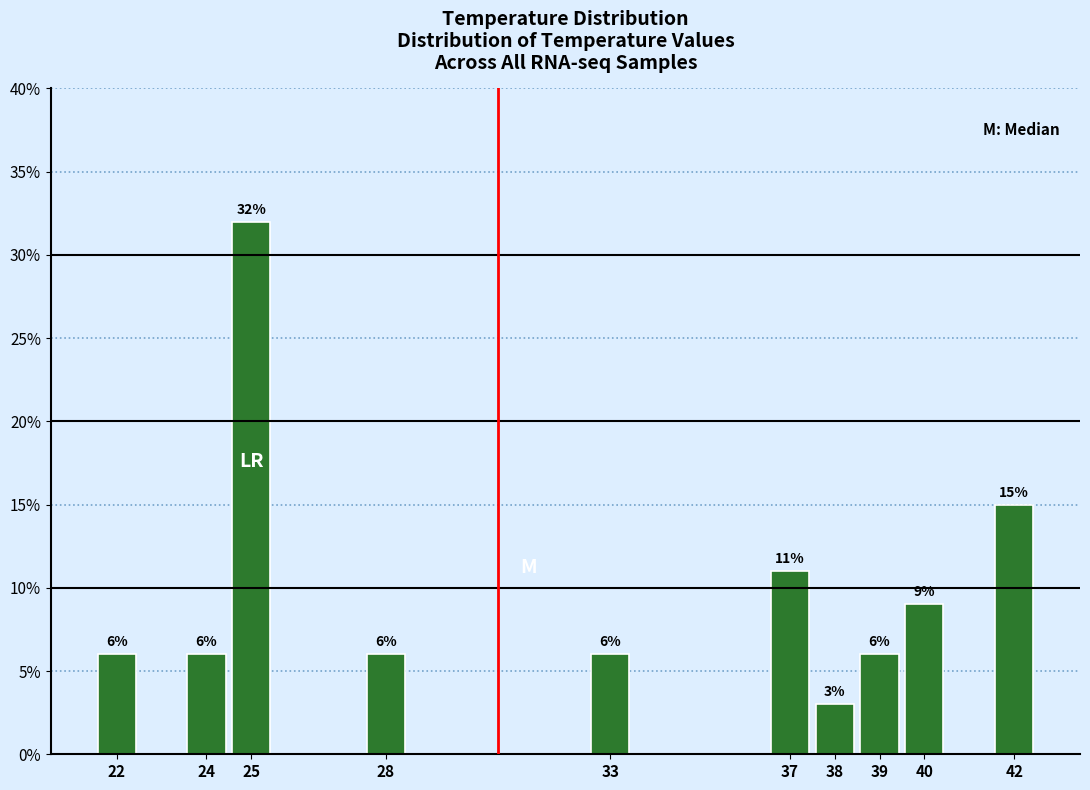

Reading left to right, list all the values displayed in this chart.

22=6	24=6	25=32	28=6	33=6	37=11	38=3	39=6	40=9	42=15